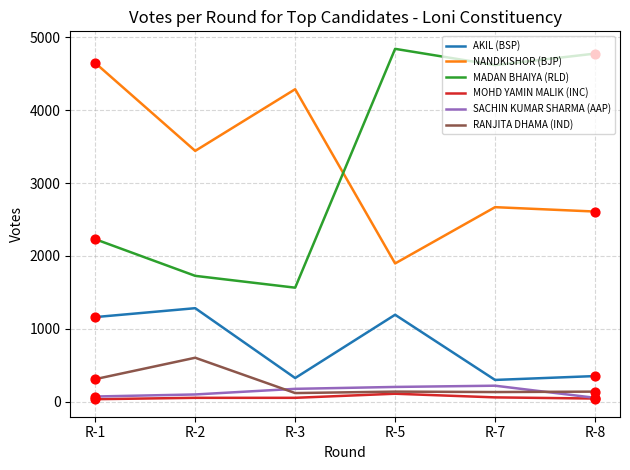

What are all the series names shown in the legend?

AKIL (BSP), NANDKISHOR (BJP), MADAN BHAIYA (RLD), MOHD YAMIN MALIK (INC), SACHIN KUMAR SHARMA (AAP), RANJITA DHAMA (IND)